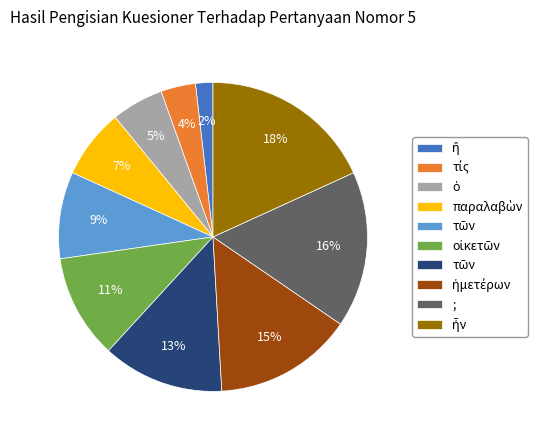

To the nearest percent, what is the difference between the largest and smallest slice percentages?

16%